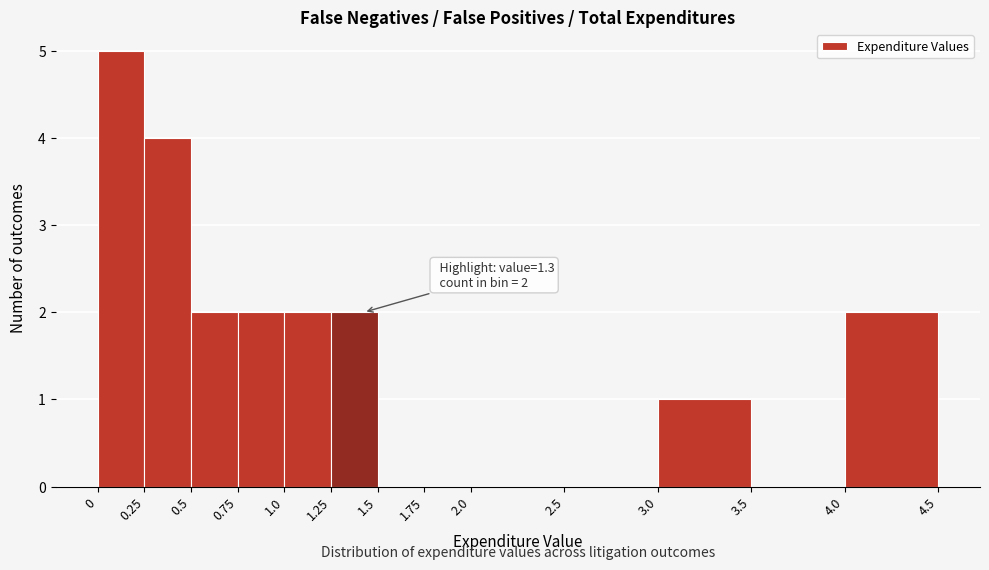

Over which range of the x-axis is the bar tallest?

0 to 0.25